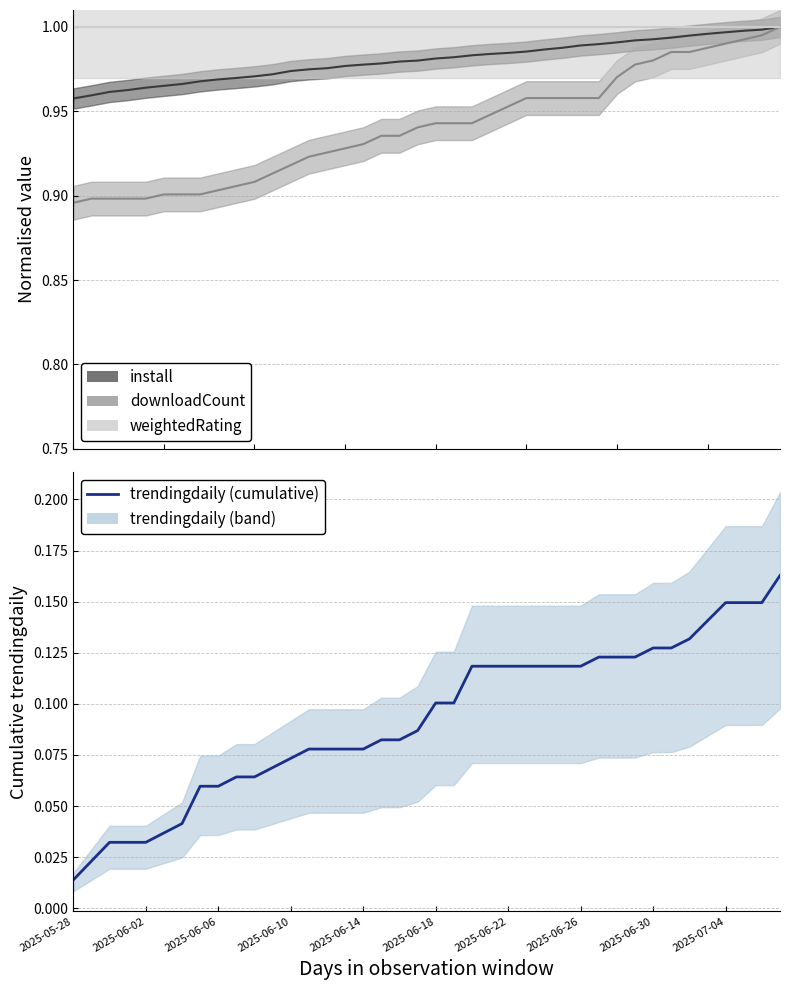

Is it true that trendingdaily equals 0.2 at 33?

False